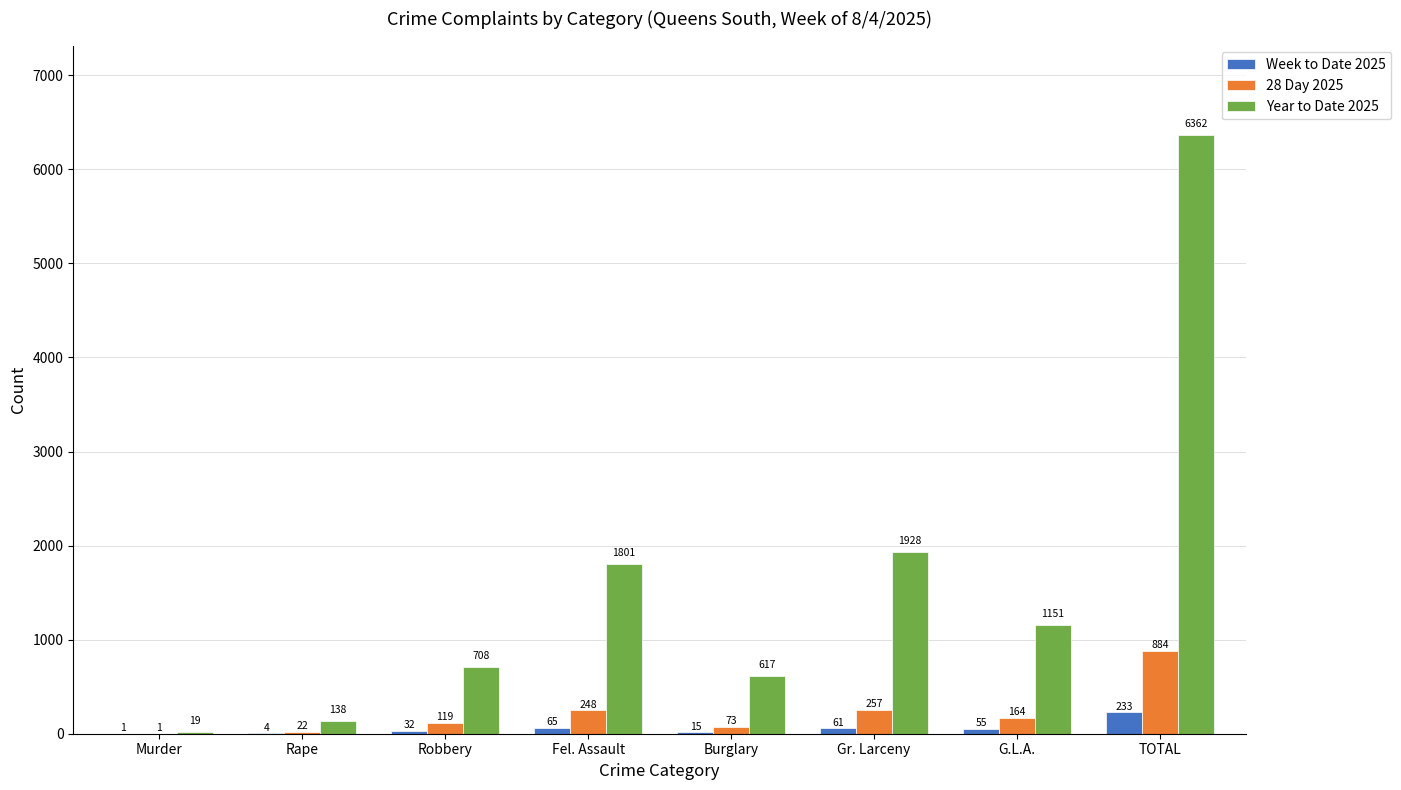

What are all the series names shown in the legend?

Week to Date 2025, 28 Day 2025, Year to Date 2025